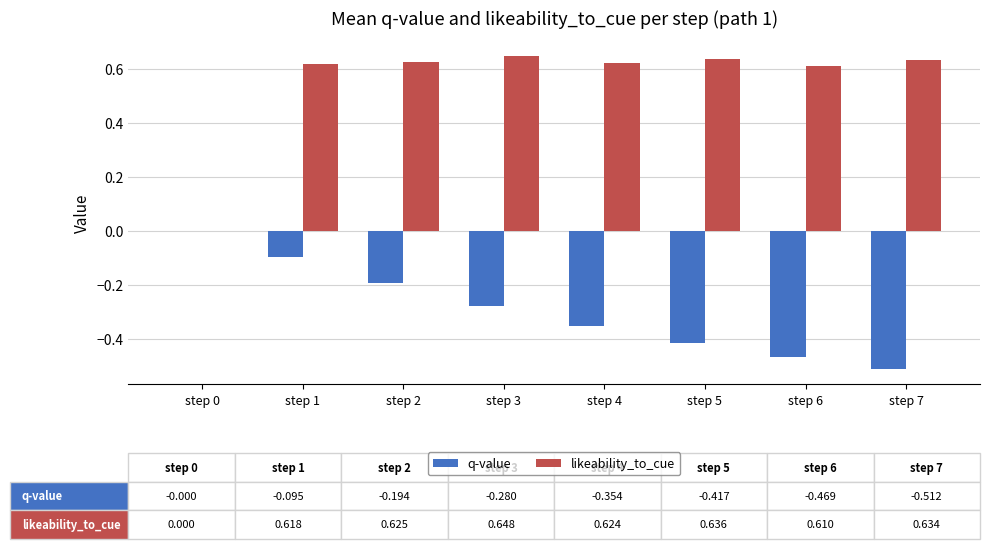

What is the total value across all series at step 1?

0.5